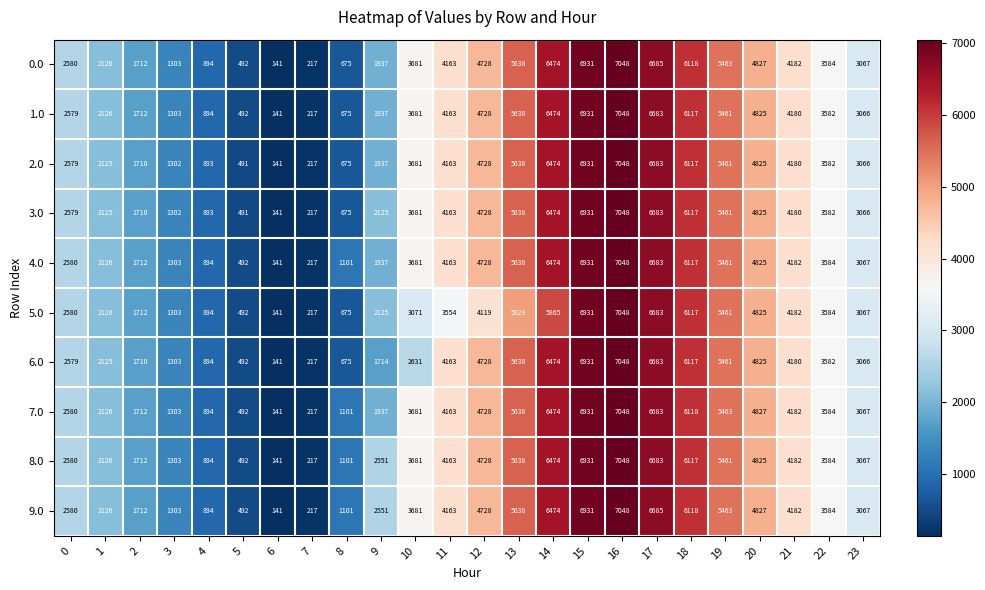

At which category does the chart reach its minimum across all series?

6